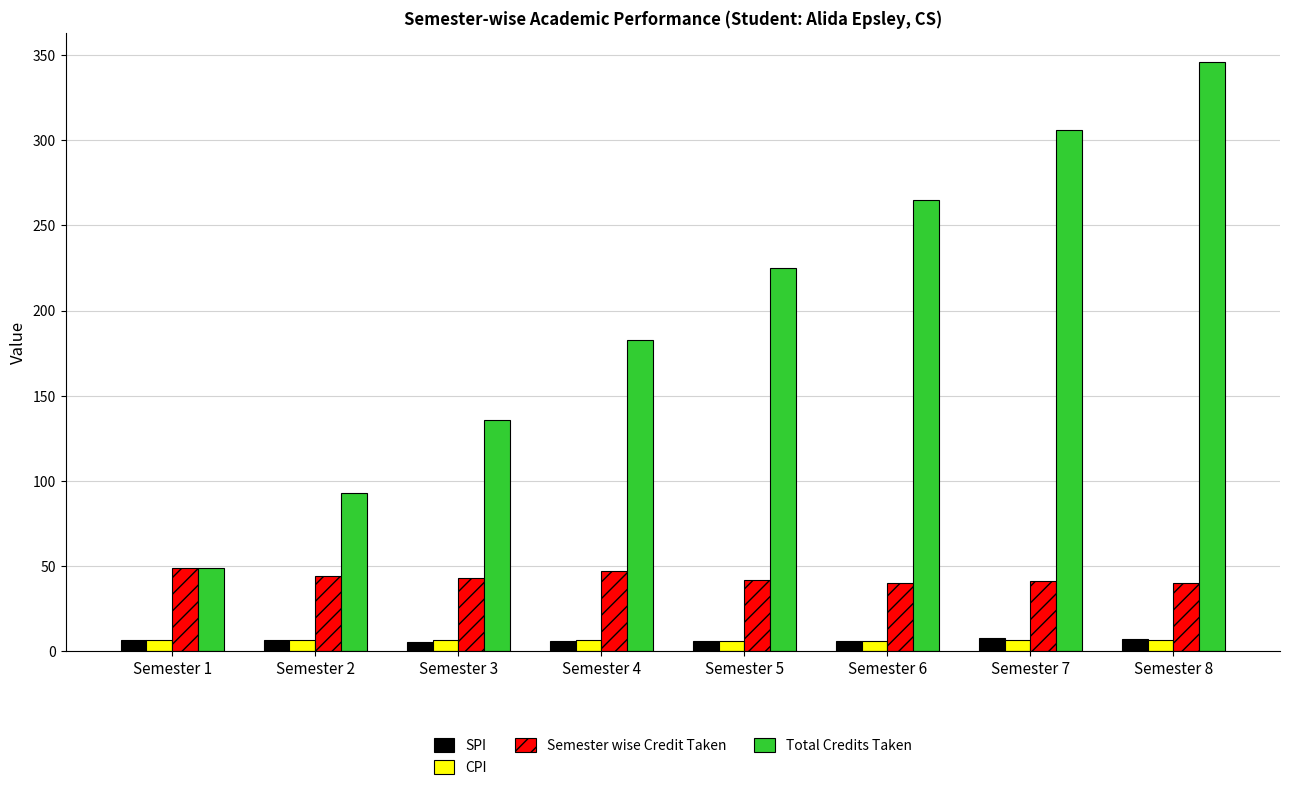

What is the value of the CPI bar at the 4th from the left?

6.3